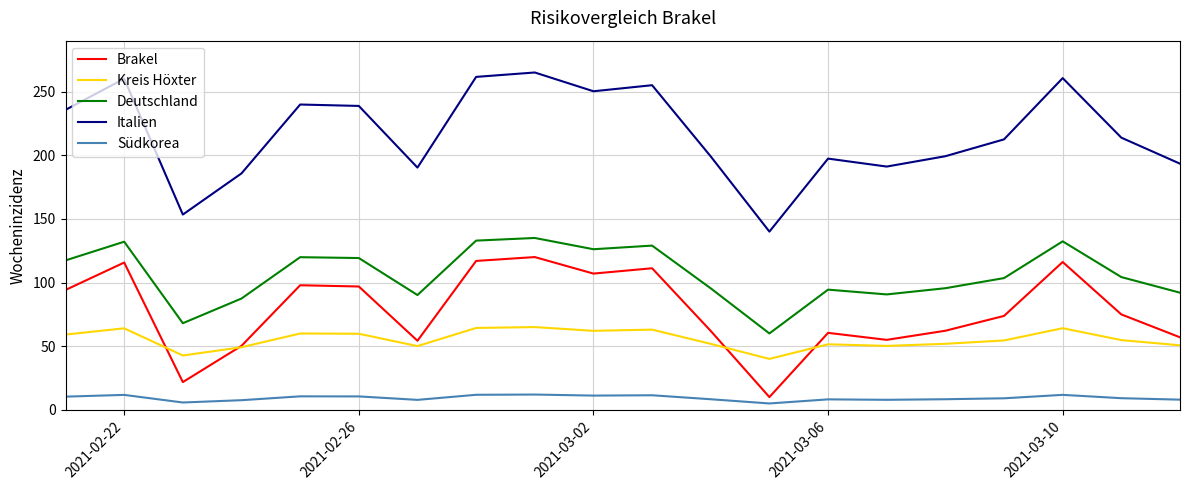

True or false: Italien and Deutschland intersect in this chart.

False